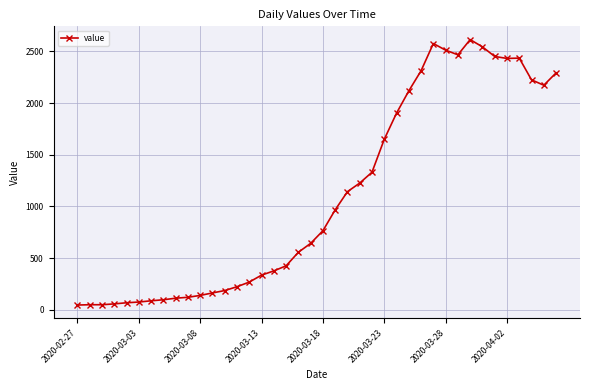

What is the greatest value displayed?

2613